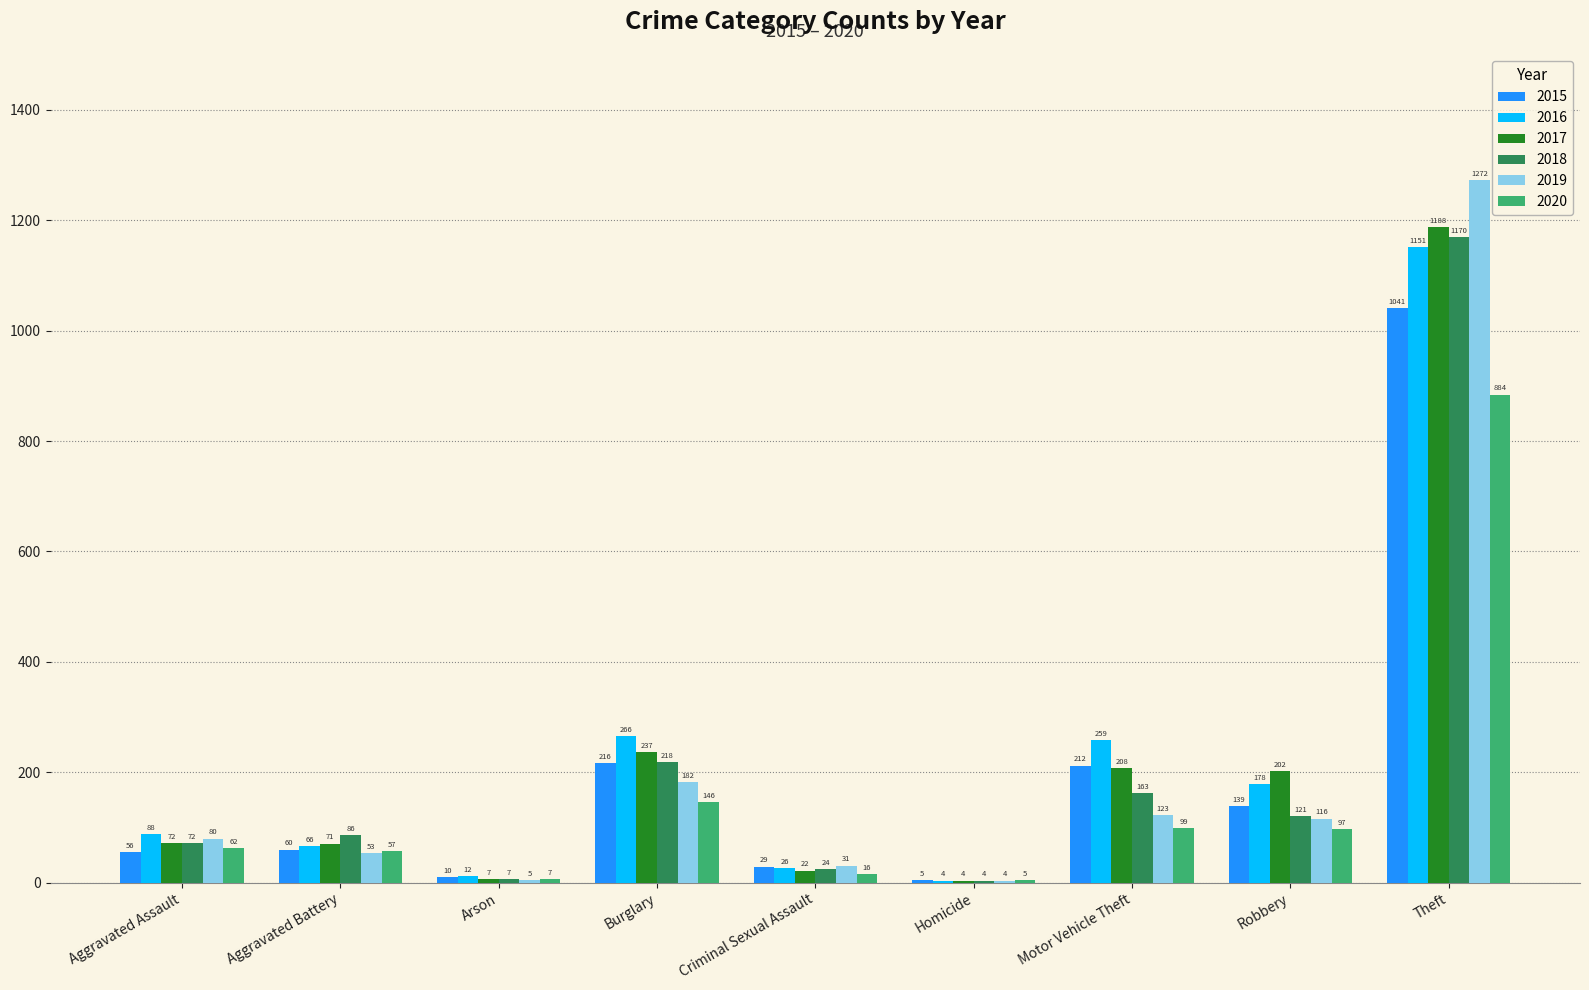

Which label corresponds to the largest value in the chart?

Theft